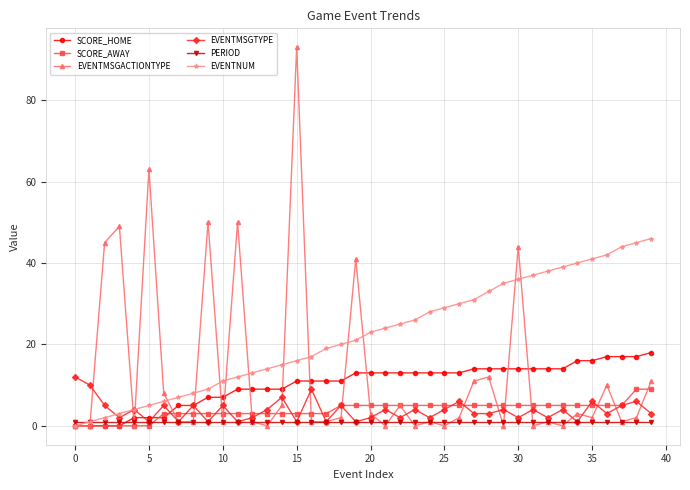

Which series has the widest spread of values?

EVENTMSGACTIONTYPE